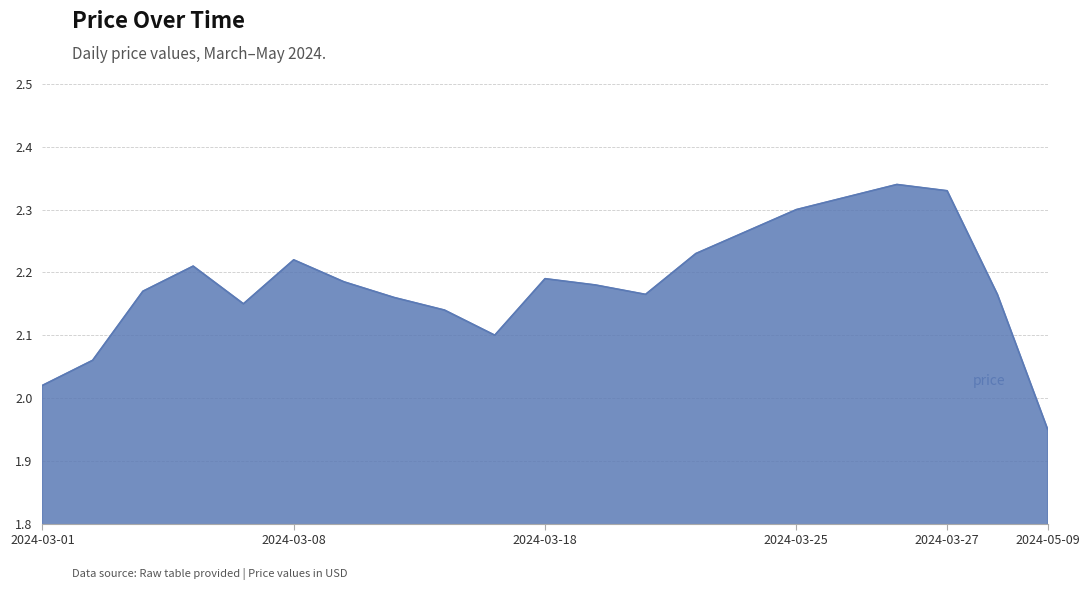

The value at 2024-03-25 is 3.5. True or false?

False